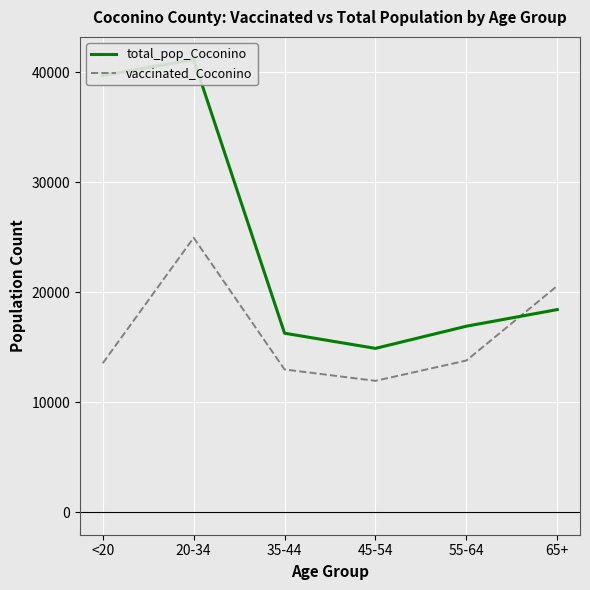

How many distinct data groups are displayed?

2